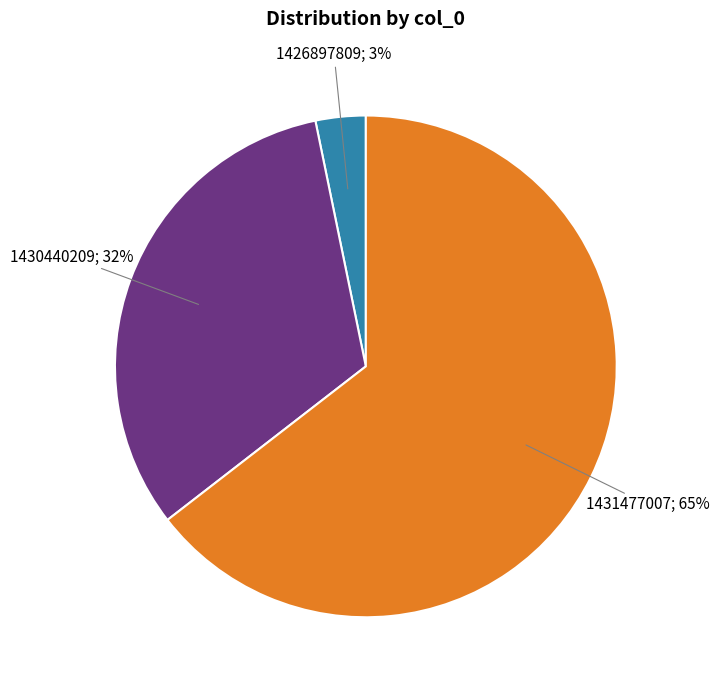

To the nearest percent, what is the average slice percentage?

33%